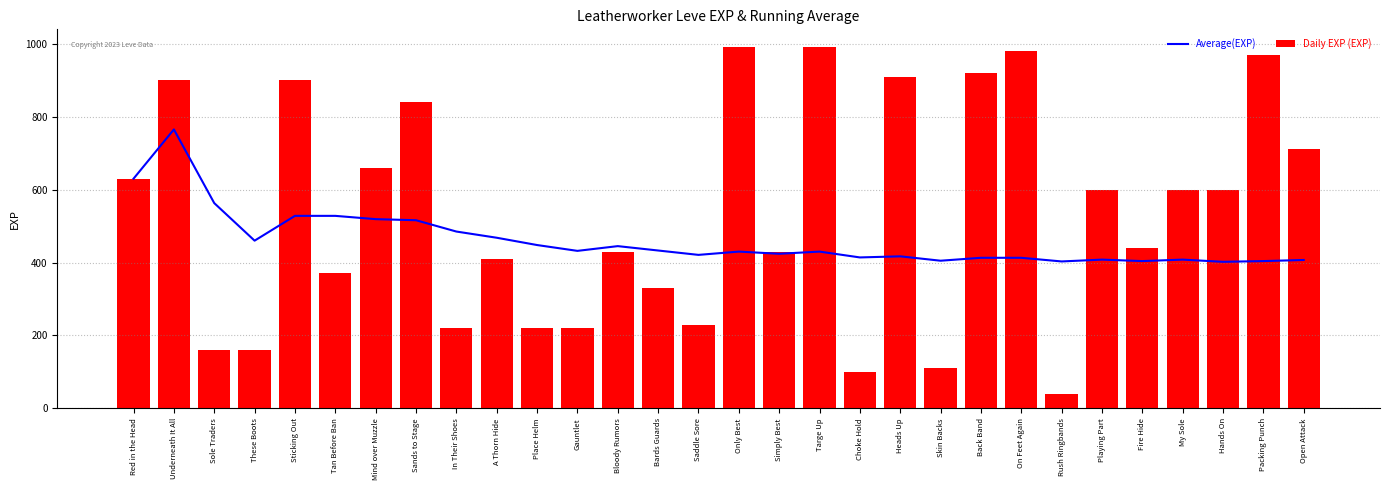

What is the difference between the maximum and minimum values in the Average(EXP) series?

363